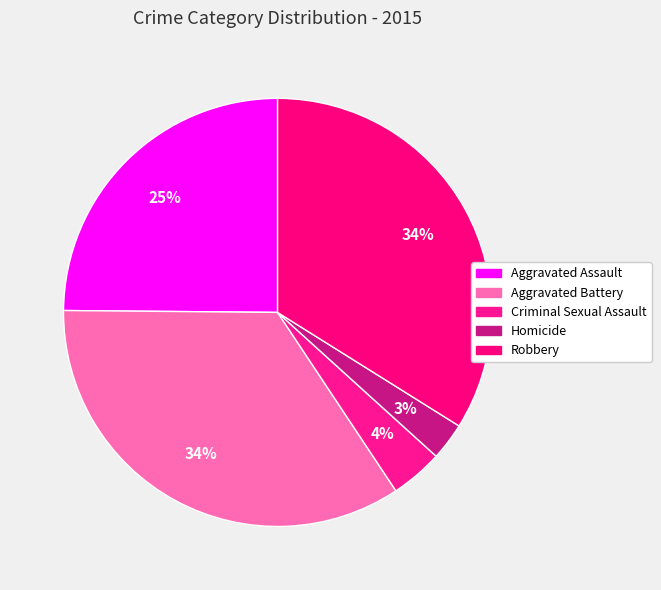

Count the number of slices in the pie.

5